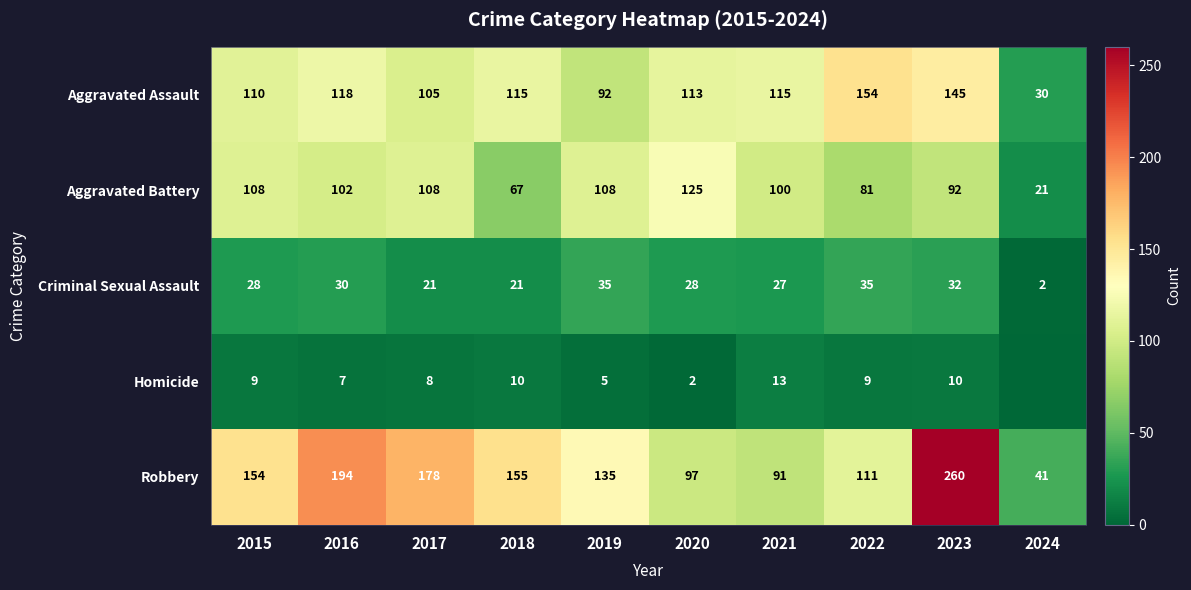

How many categories are shown in the chart?

10